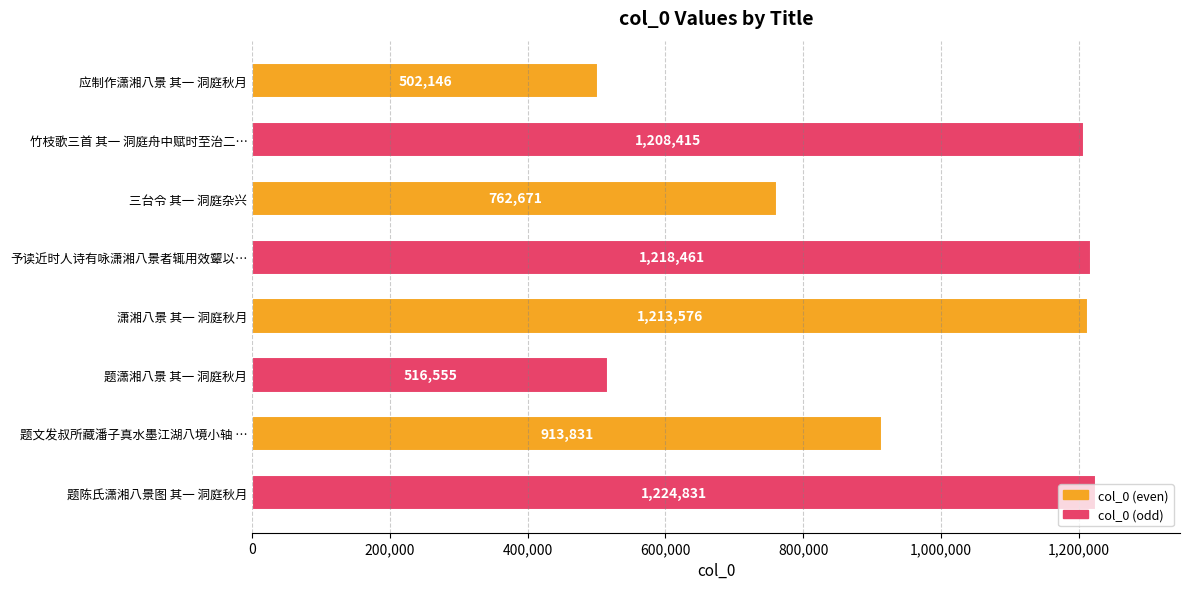

What is the label of the 1st bar from the top?

应制作潇湘八景 其一 洞庭秋月